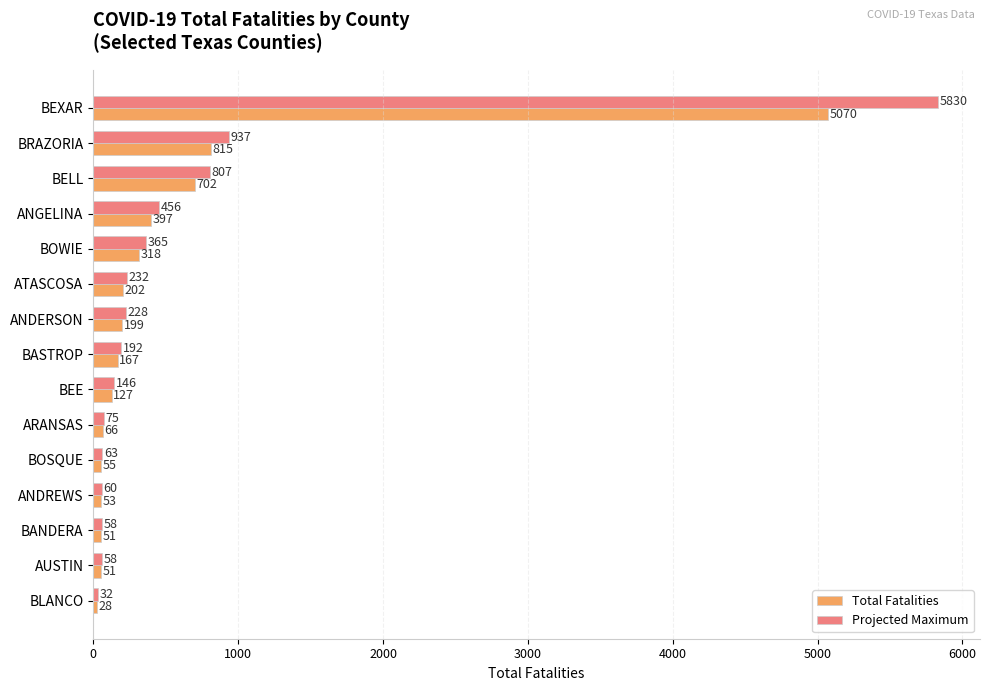

What are all the series names shown in the legend?

Total Fatalities, Projected Maximum